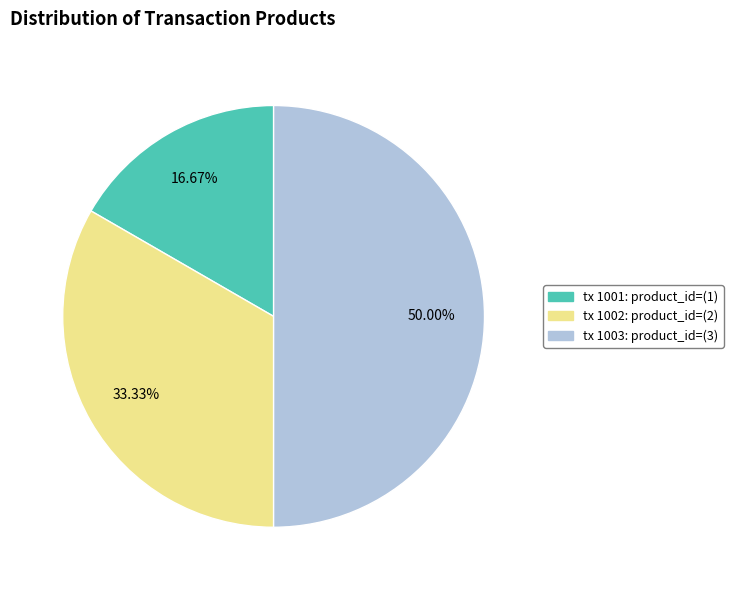

Which category has the smallest portion of the pie?

tx 1001: product_id=(1)